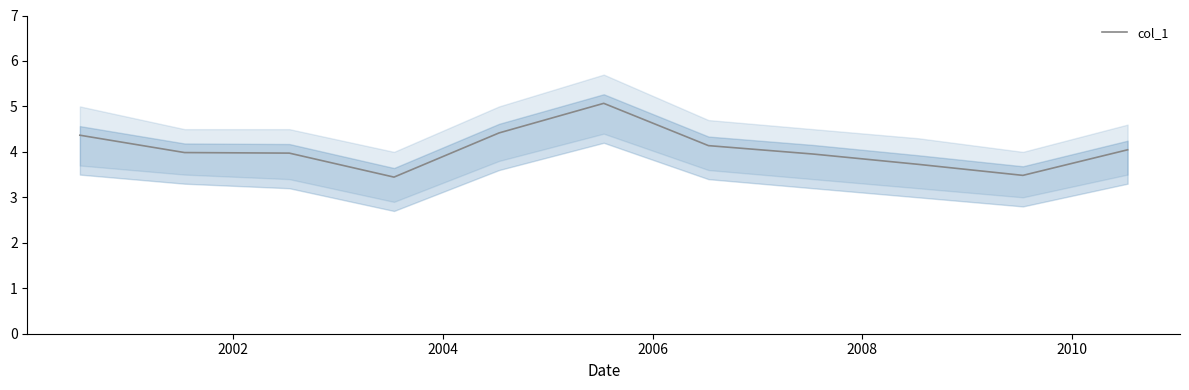

What is the lowest value of the col_1 series?

3.4